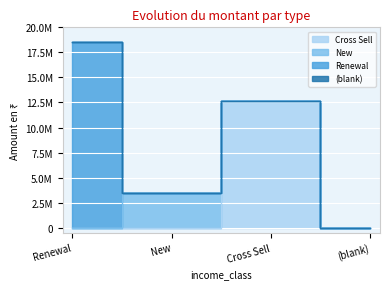

How many categories are shown in the chart?

4